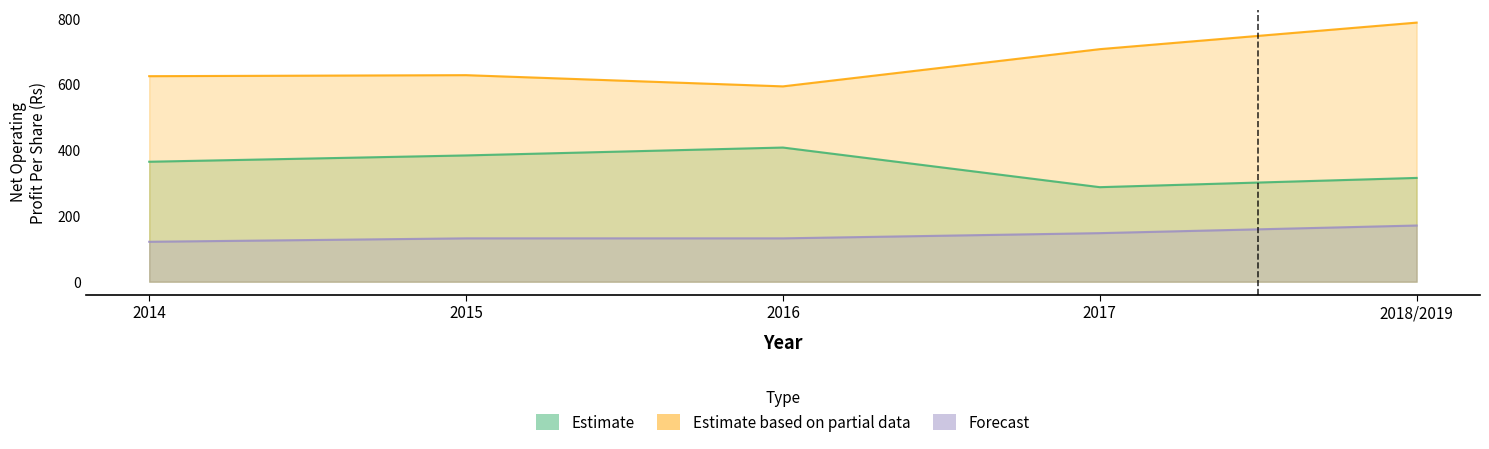

At which label does Estimate based on partial data (ACC) first exceed 628?

2015